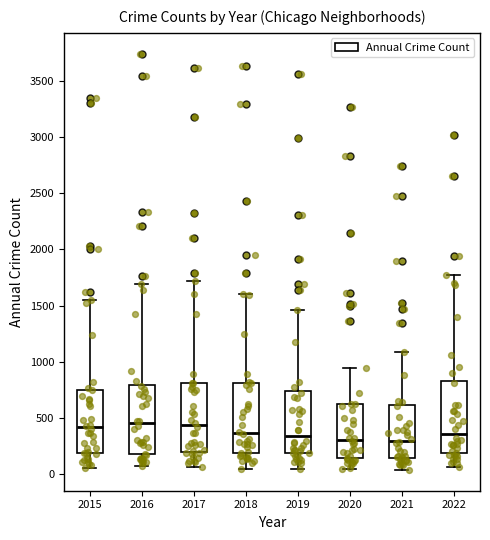

Reading left to right, read every box against the y-axis: the position of its median line, the range the box covers, and the ends of its whiskers. The values are not printed on the chart, so give them approximately, as read against the axis.

2015: median 400, box 200 to 750, whiskers 50 to 1550
2016: median 450, box 200 to 800, whiskers 50 to 1700
2017: median 450, box 200 to 800, whiskers 50 to 1700
2018: median 350, box 200 to 800, whiskers 50 to 1600
2019: median 350, box 200 to 750, whiskers 50 to 1450
2020: median 300, box 150 to 600, whiskers 50 to 950
2021: median 300, box 150 to 600, whiskers 50 to 1100
2022: median 350, box 200 to 850, whiskers 50 to 1750